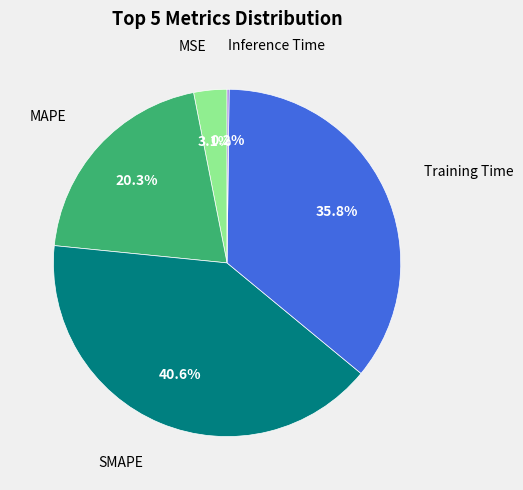

To the nearest percent, what is the difference between the largest and smallest slice percentages?

40%